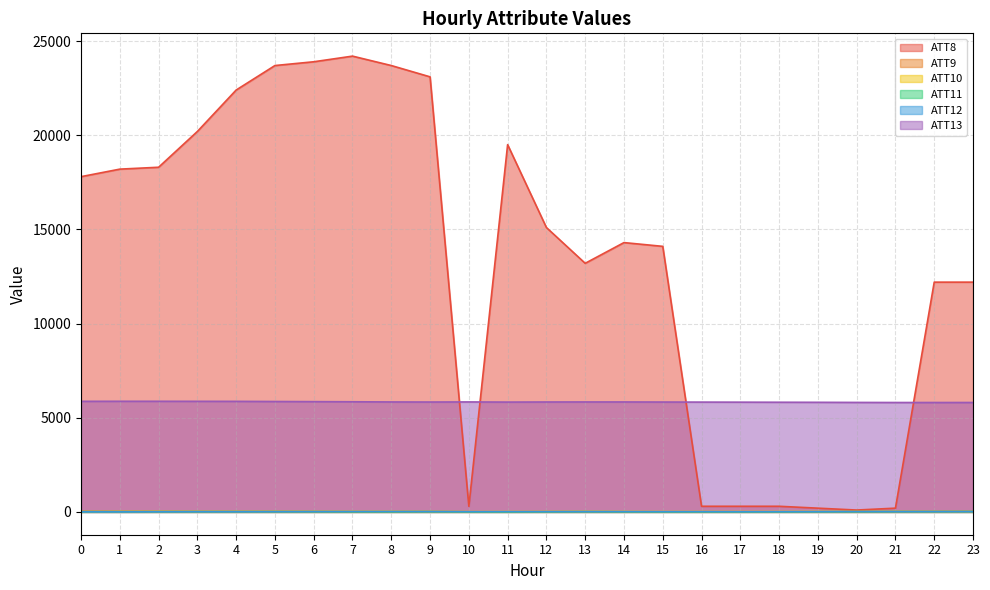

Rank the series by their maximum value, from lowest to highest.

ATT11, ATT12, ATT10, ATT9, ATT13, ATT8